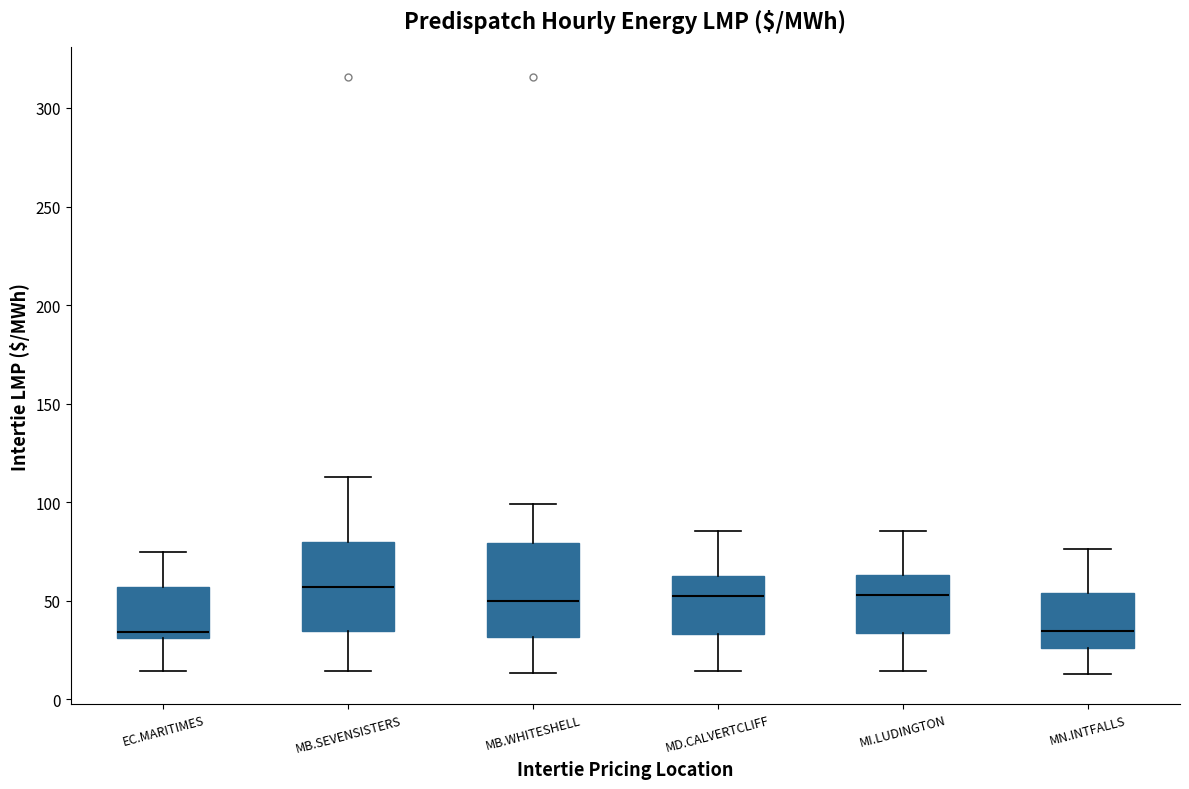

Reading left to right, read every box against the y-axis: the position of its median line, the range the box covers, and the ends of its whiskers. The values are not printed on the chart, so give them approximately, as read against the axis.

EC.MARITIMES: median 35, box 30 to 55, whiskers 15 to 75
MB.SEVENSISTERS: median 55, box 35 to 80, whiskers 15 to 115
MB.WHITESHELL: median 50, box 30 to 80, whiskers 15 to 100
MD.CALVERTCLIFF: median 55, box 35 to 65, whiskers 15 to 85
MI.LUDINGTON: median 55, box 35 to 65, whiskers 15 to 85
MN.INTFALLS: median 35, box 25 to 55, whiskers 15 to 75